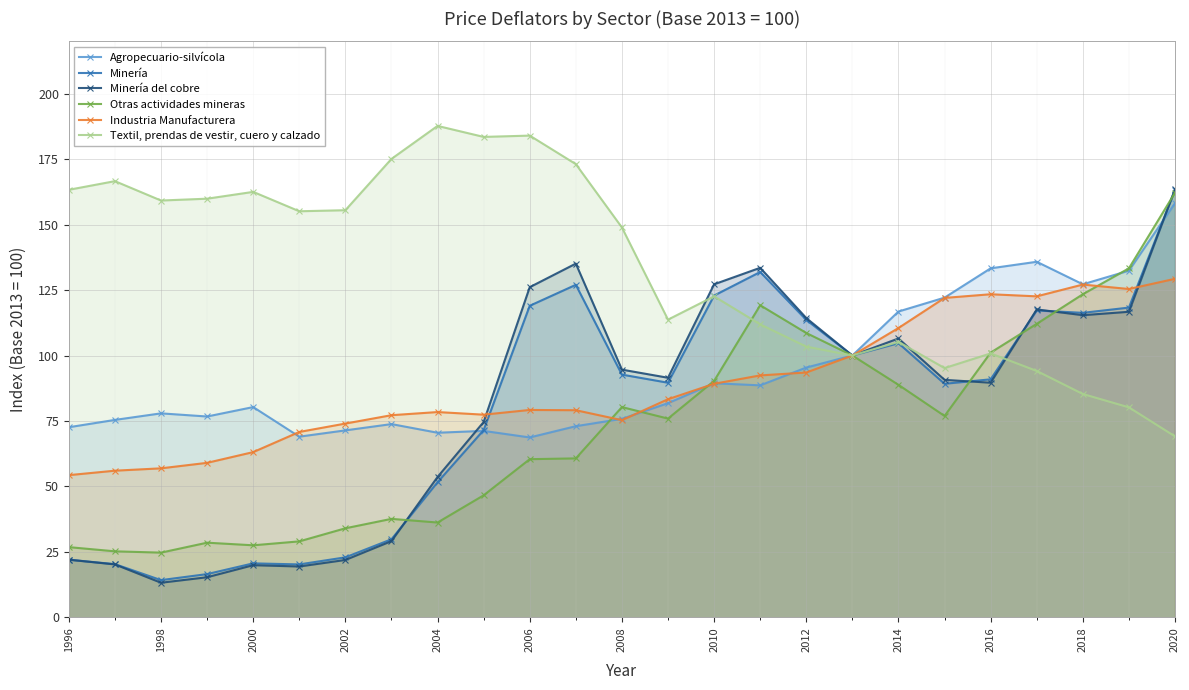

What is the difference between the maximum and second lowest values in the Otras actividades mineras series?

137.0